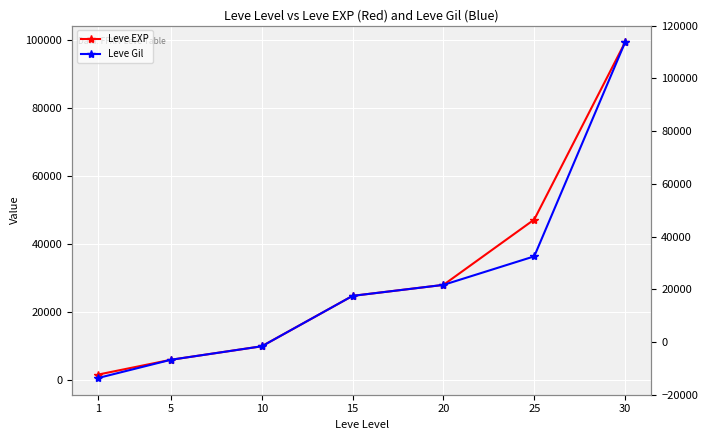

Reading left to right, extract all data points from this chart.

Leve EXP: 1690	6030	9990	24790	28010	47200	99220
Leve Gil: 690	6030	9990	24790	28010	36390	99220